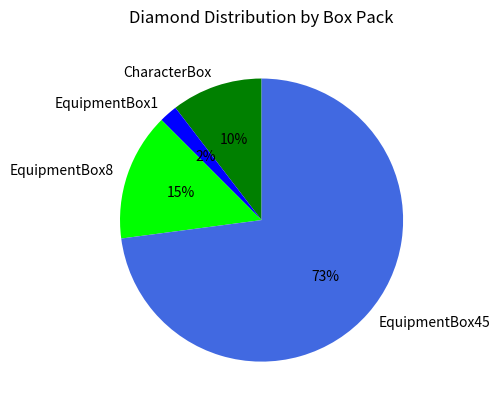

To the nearest percent, what is the difference between the EquipmentBox1 and EquipmentBox45 slice percentages?

71%